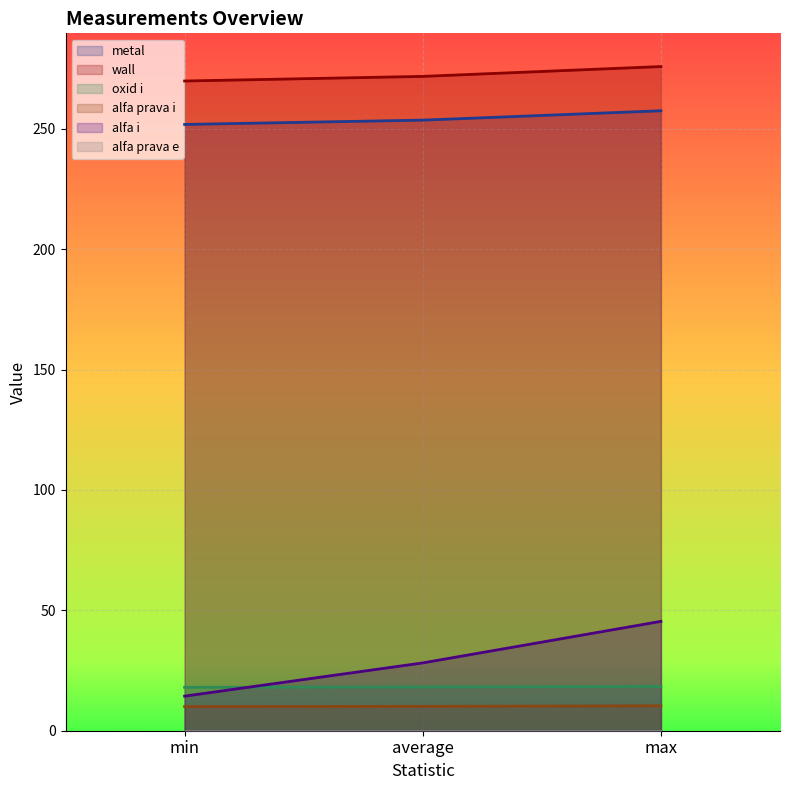

Does the chart display data point markers on the line(s)?

No